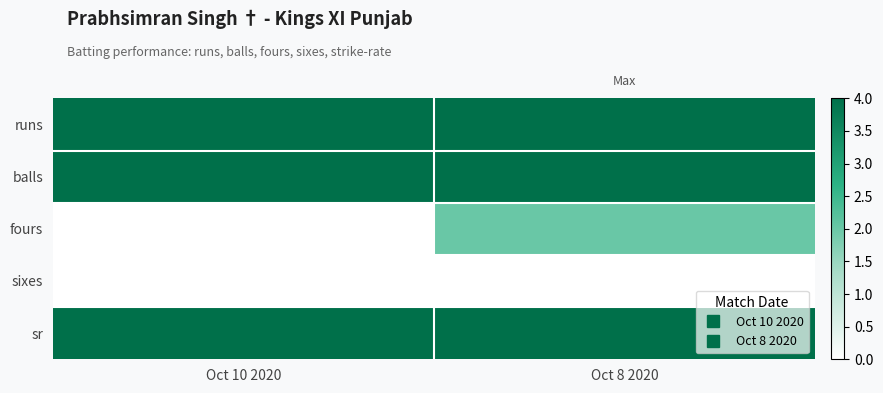

List the series in order of their peak value, highest first.

sr, runs, balls, fours, sixes